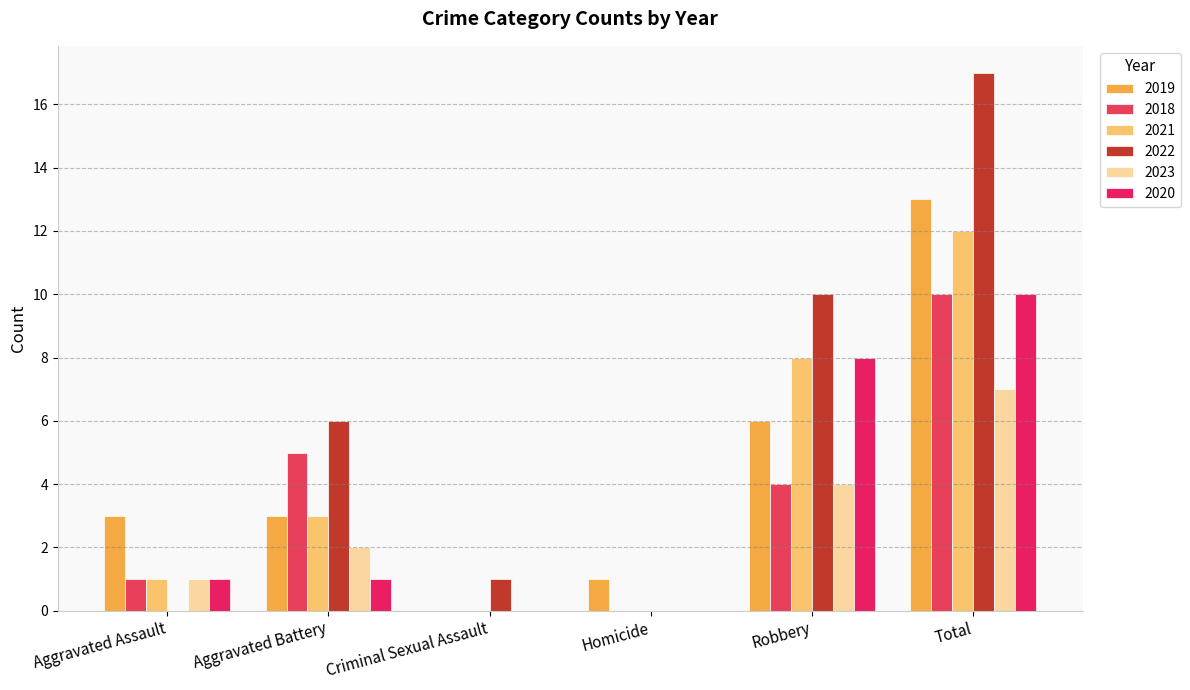

At which category is the sum across all series the highest?

Total